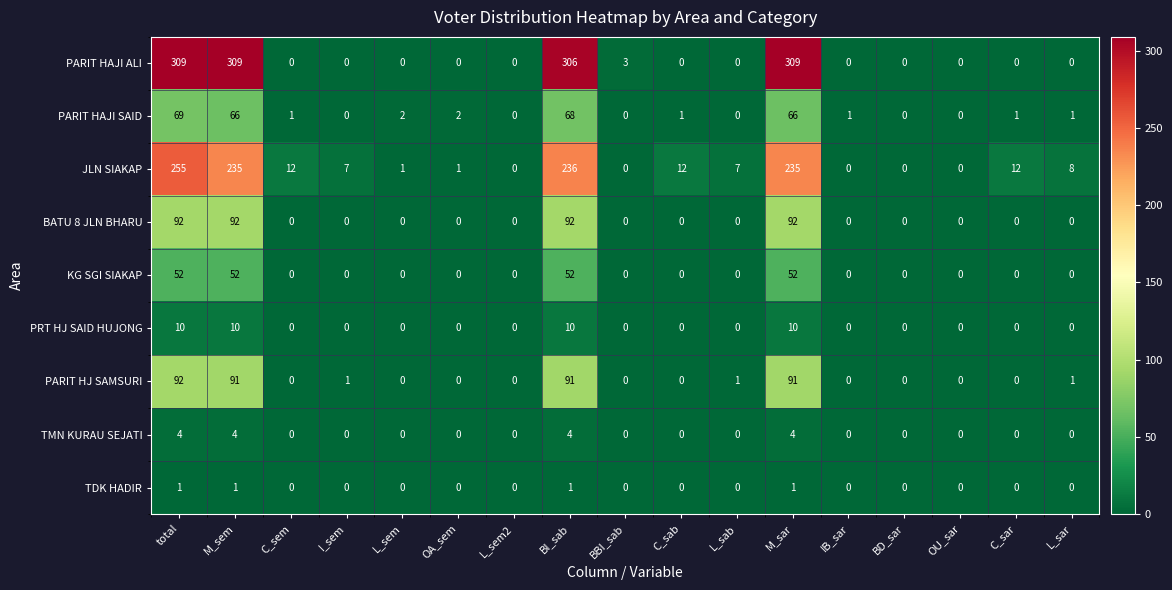

At which category is the sum across all series the highest?

total